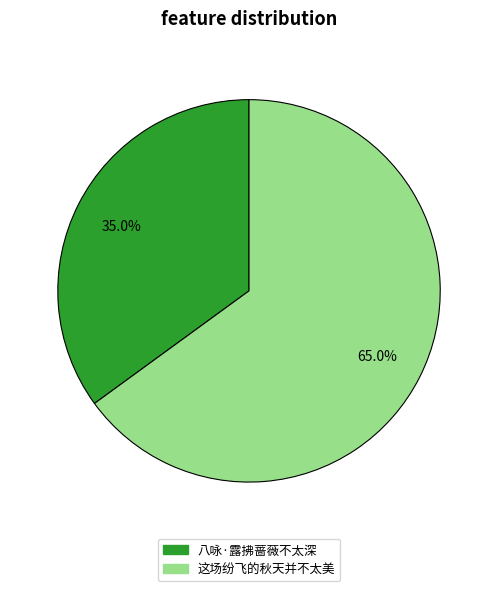

True or false: 这场纷飞的秋天并不太美 accounts for 65% of the total.

True